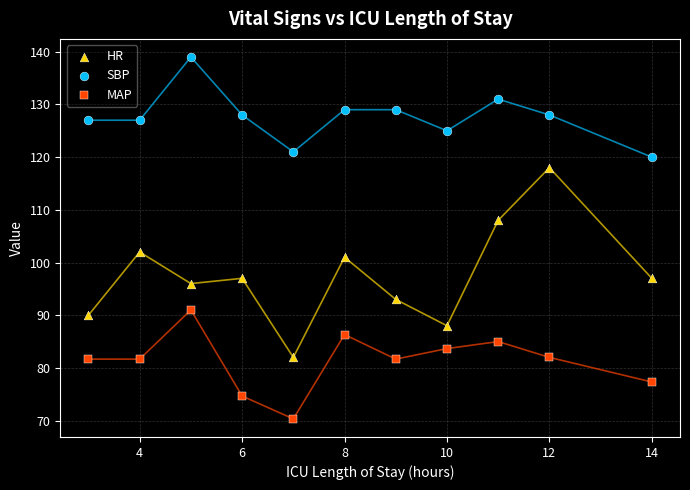

Which series contains the highest Y value?

SBP